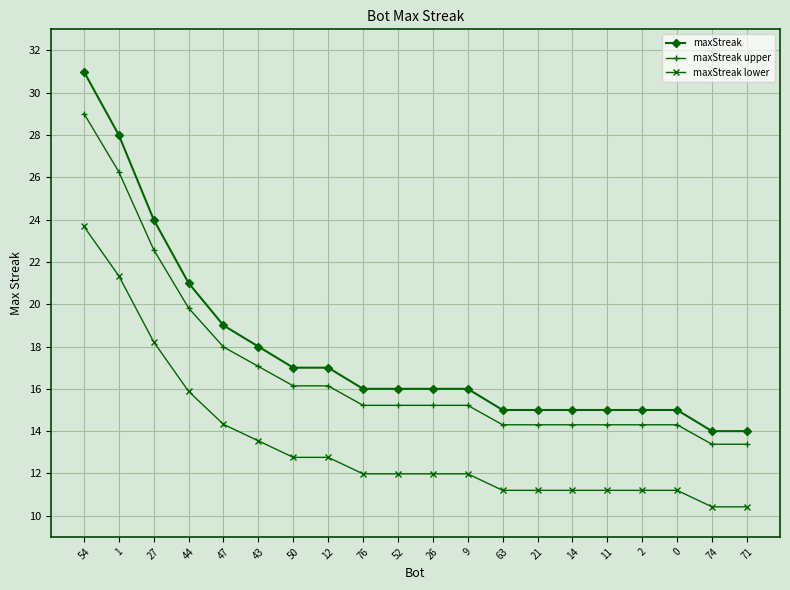

True or false: maxStreak has a value of 7.0 at 11.

False